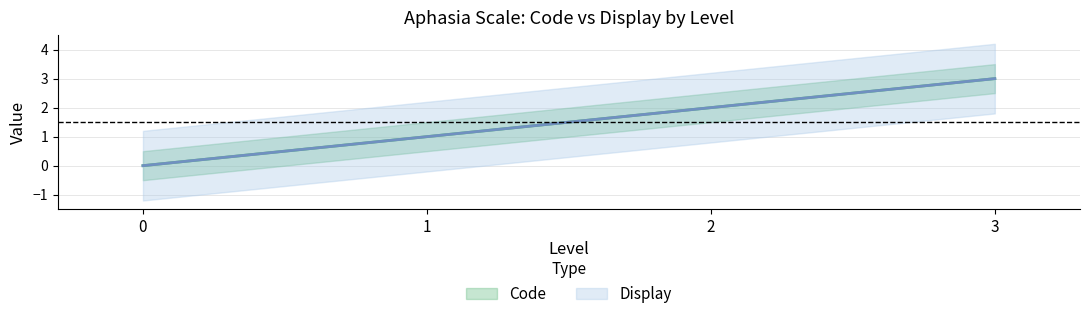

Reading left to right, list all the values displayed in this chart.

Code: 0=0	1=1	2=2	3=3
Display: 0=0	1=1	2=2	3=3